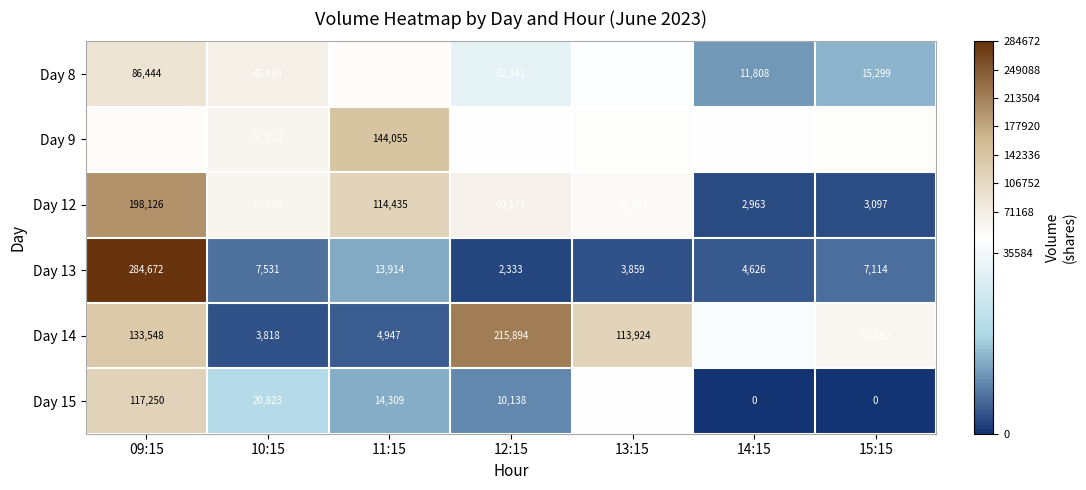

Which label corresponds to the largest value in the chart?

09:15